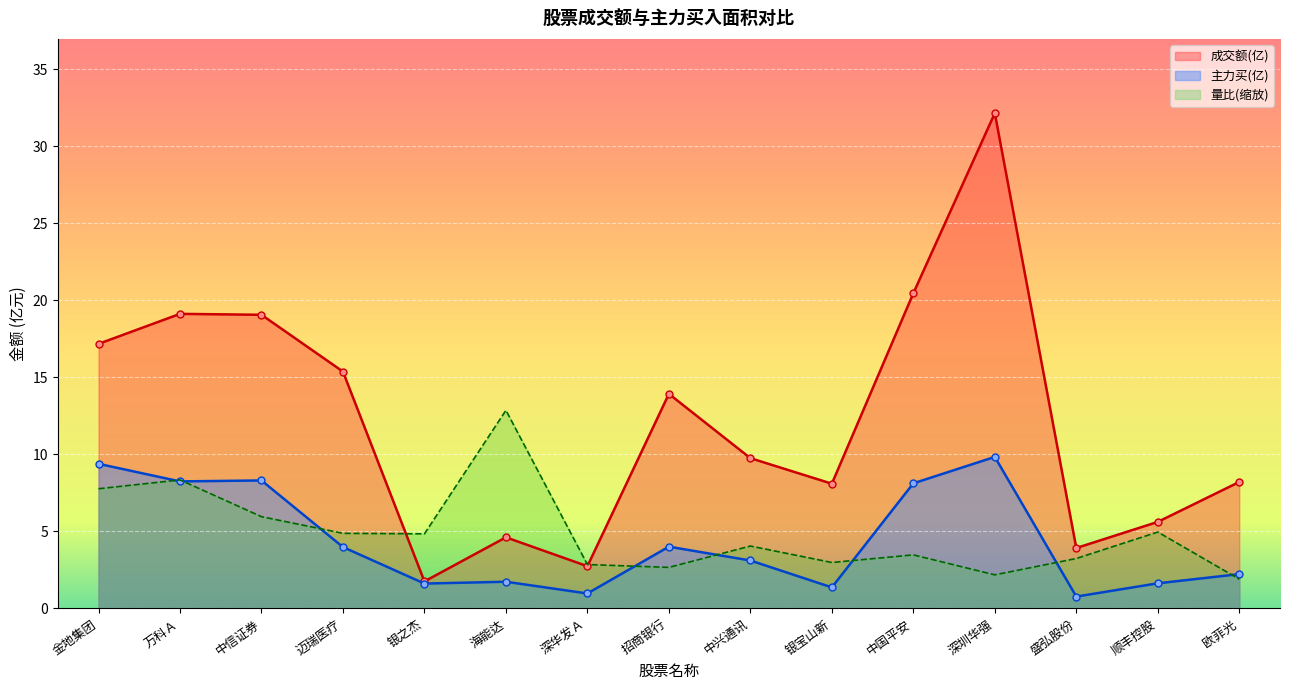

What is the difference between the highest and lowest values at 中信证券?

13.1